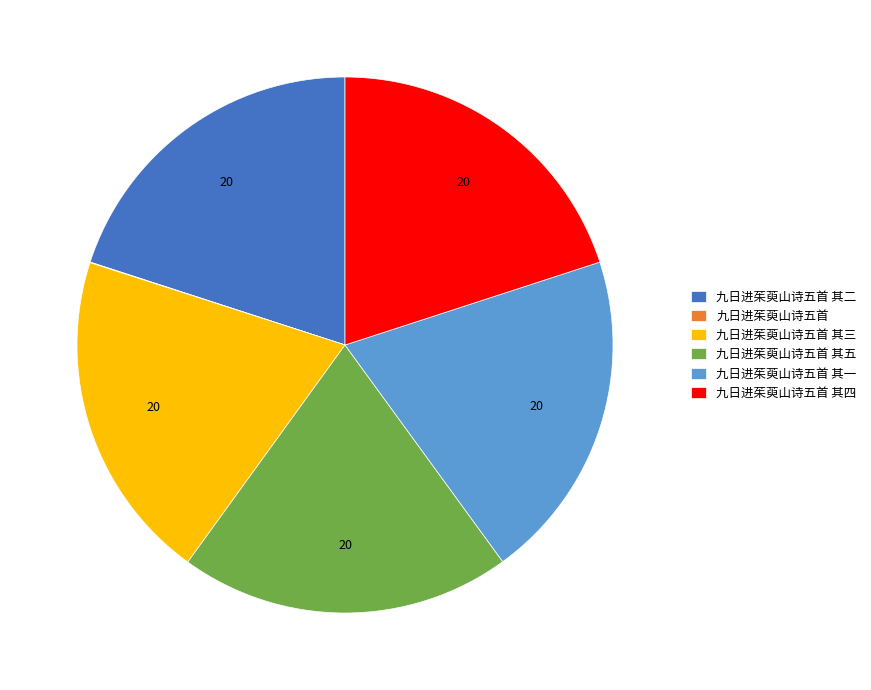

Does any single category account for the majority?

No